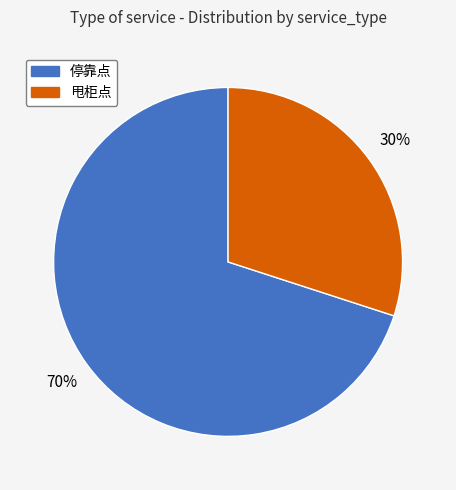

Is 停靠点 the majority of the pie?

Yes